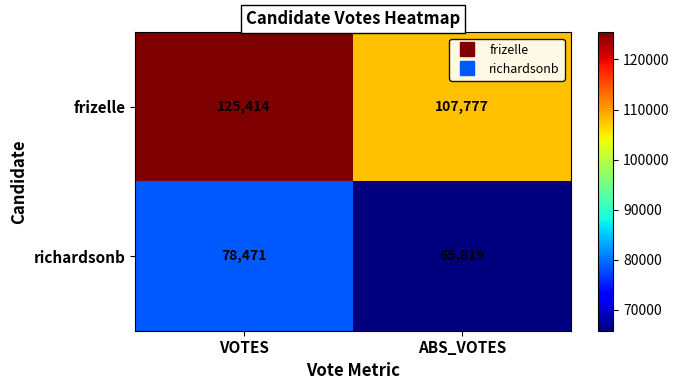

Which series changed the most between VOTES and ABS_VOTES?

frizelle